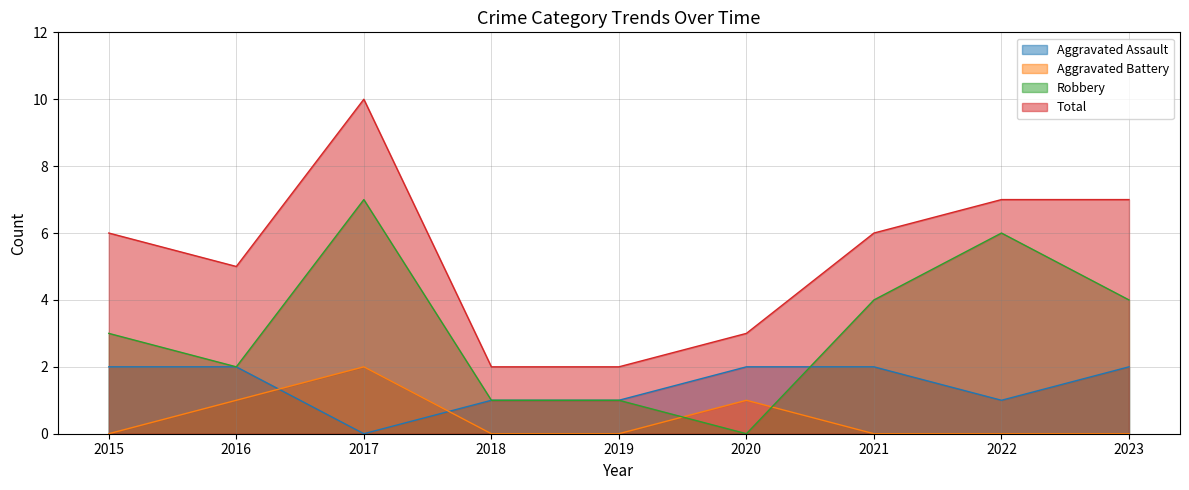

Rank the categories by Aggravated Assault value from highest to lowest.

2015, 2016, 2020, 2021, 2023, 2018, 2019, 2022, 2017